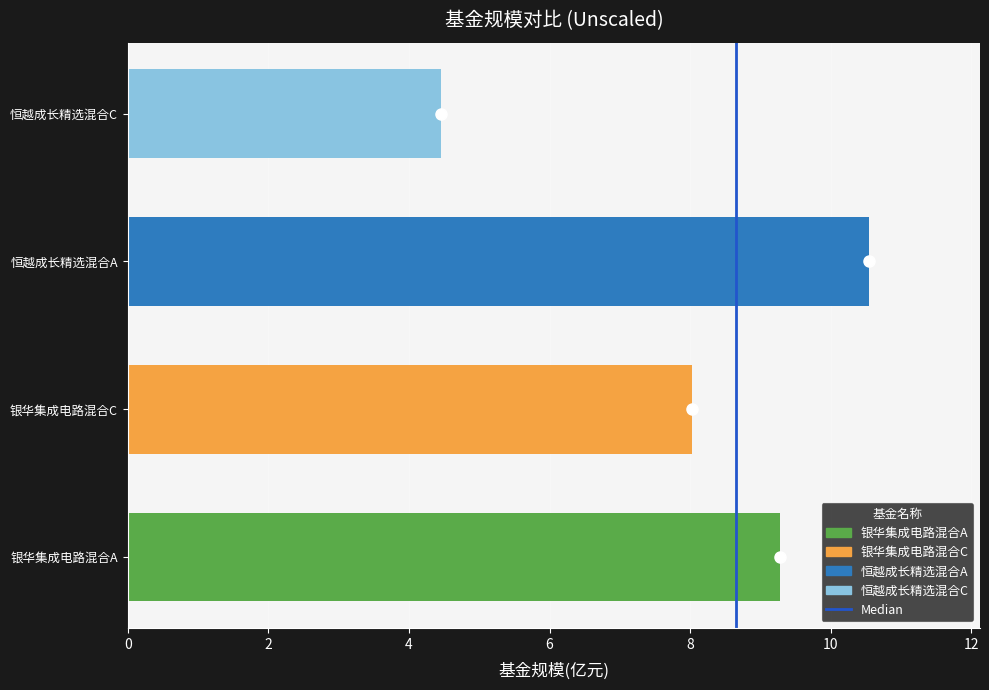

What is the maximum value shown in the chart?

10.5